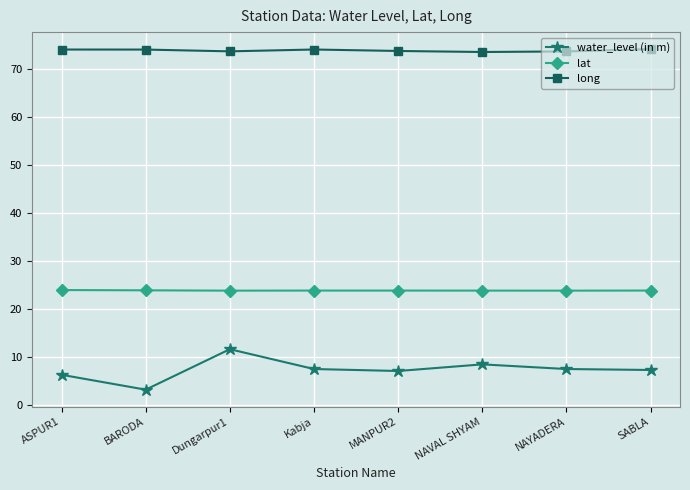

Is the value of water_level (in m) at MANPUR2 greater than the value of long at Kabja?

No